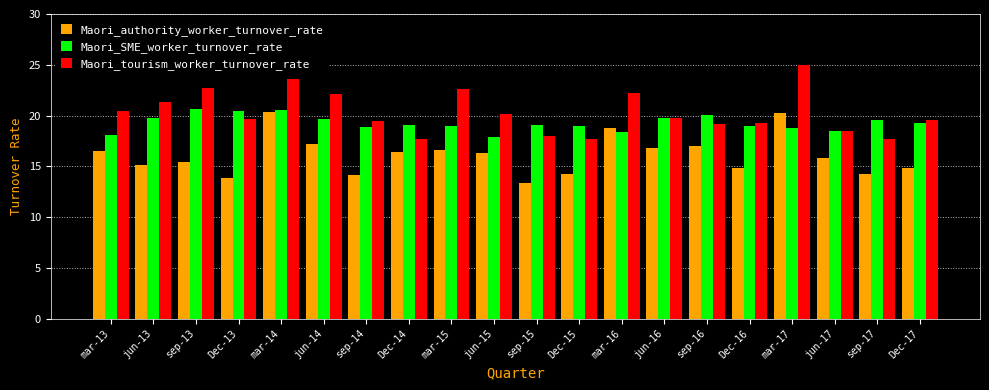

What is the highest value of the Maori_tourism_worker_turnover_rate series?

25.0